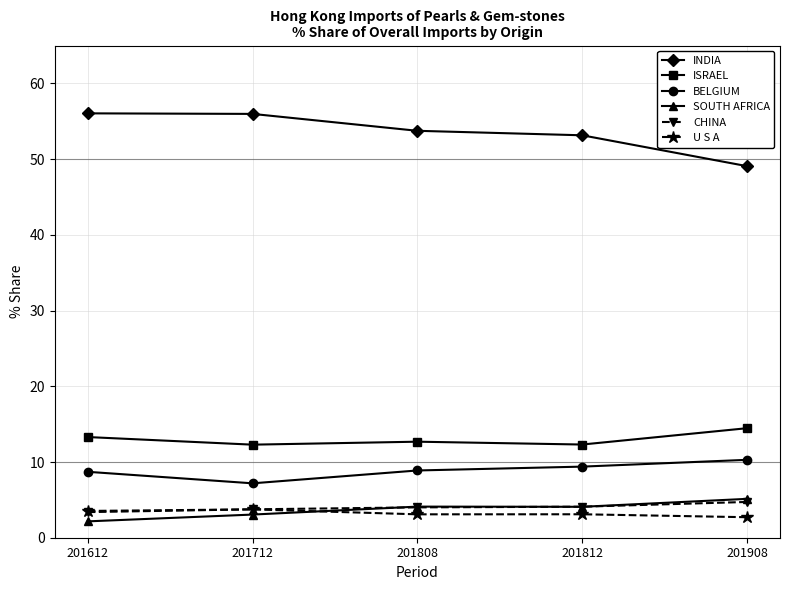

True or false: BELGIUM and INDIA cross at least once.

False